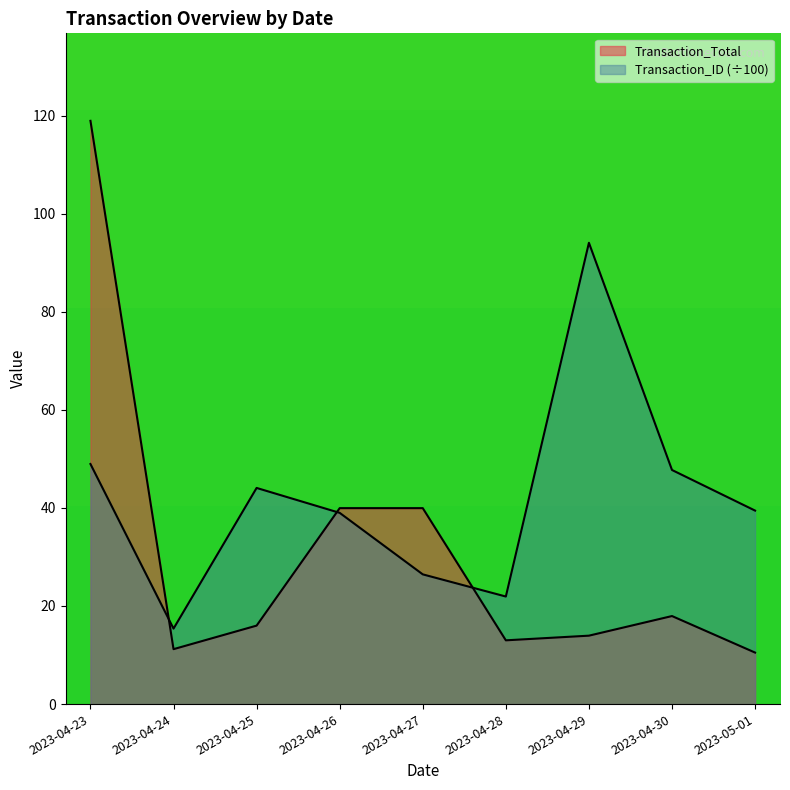

Between 2023-04-28 and 2023-05-01, which series saw the biggest shift?

Transaction_ID